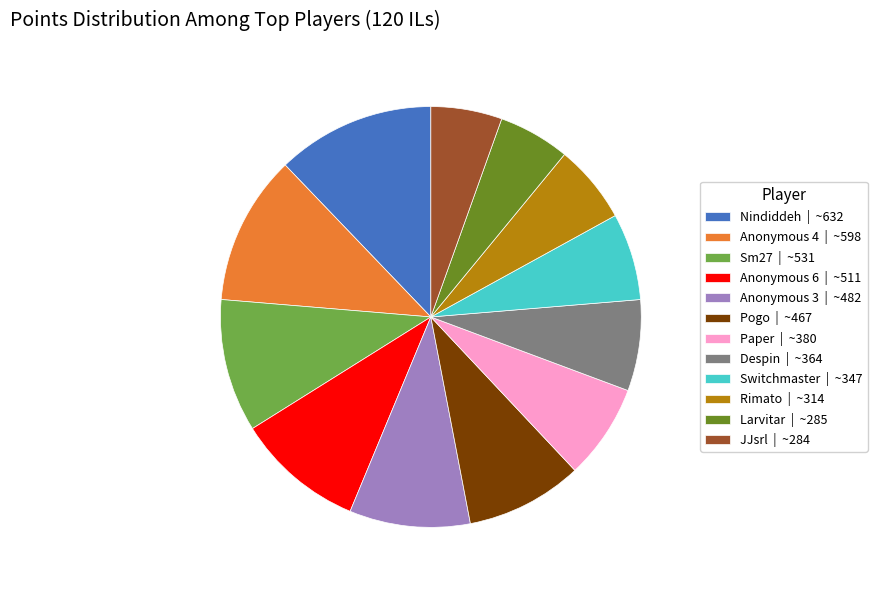

How many slices are in this pie chart?

12